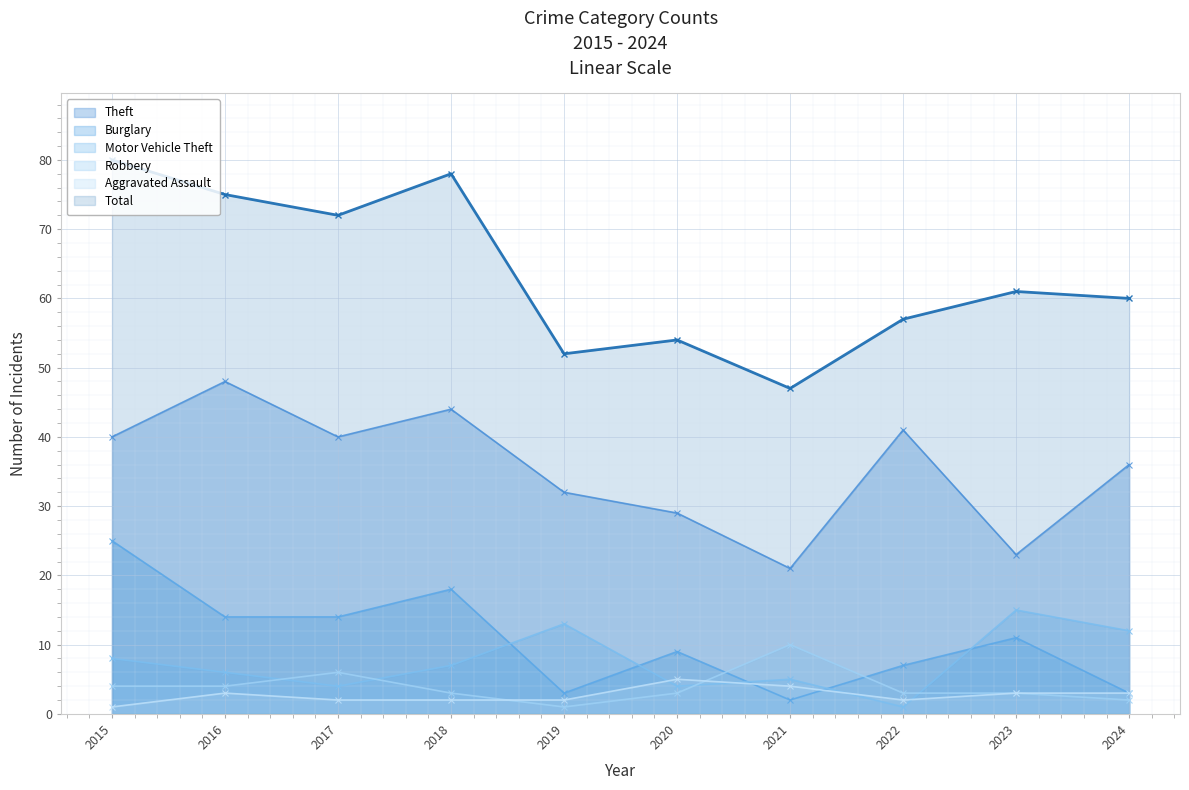

Which series has the largest total across all categories?

Total